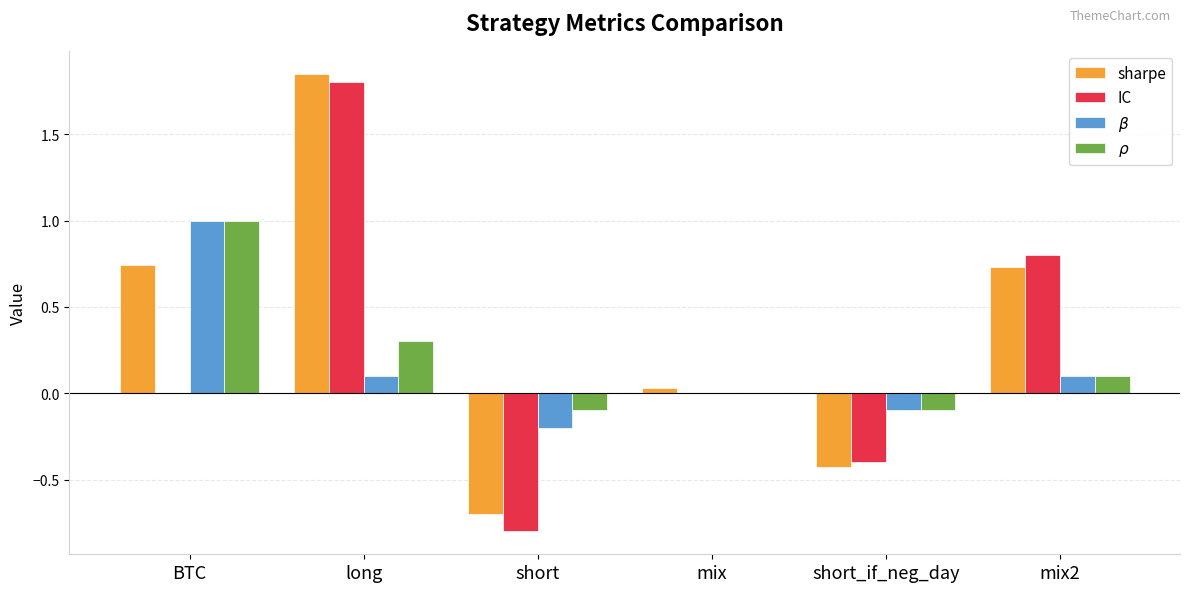

Which series changed the most between short_if_neg_day and mix2?

IC